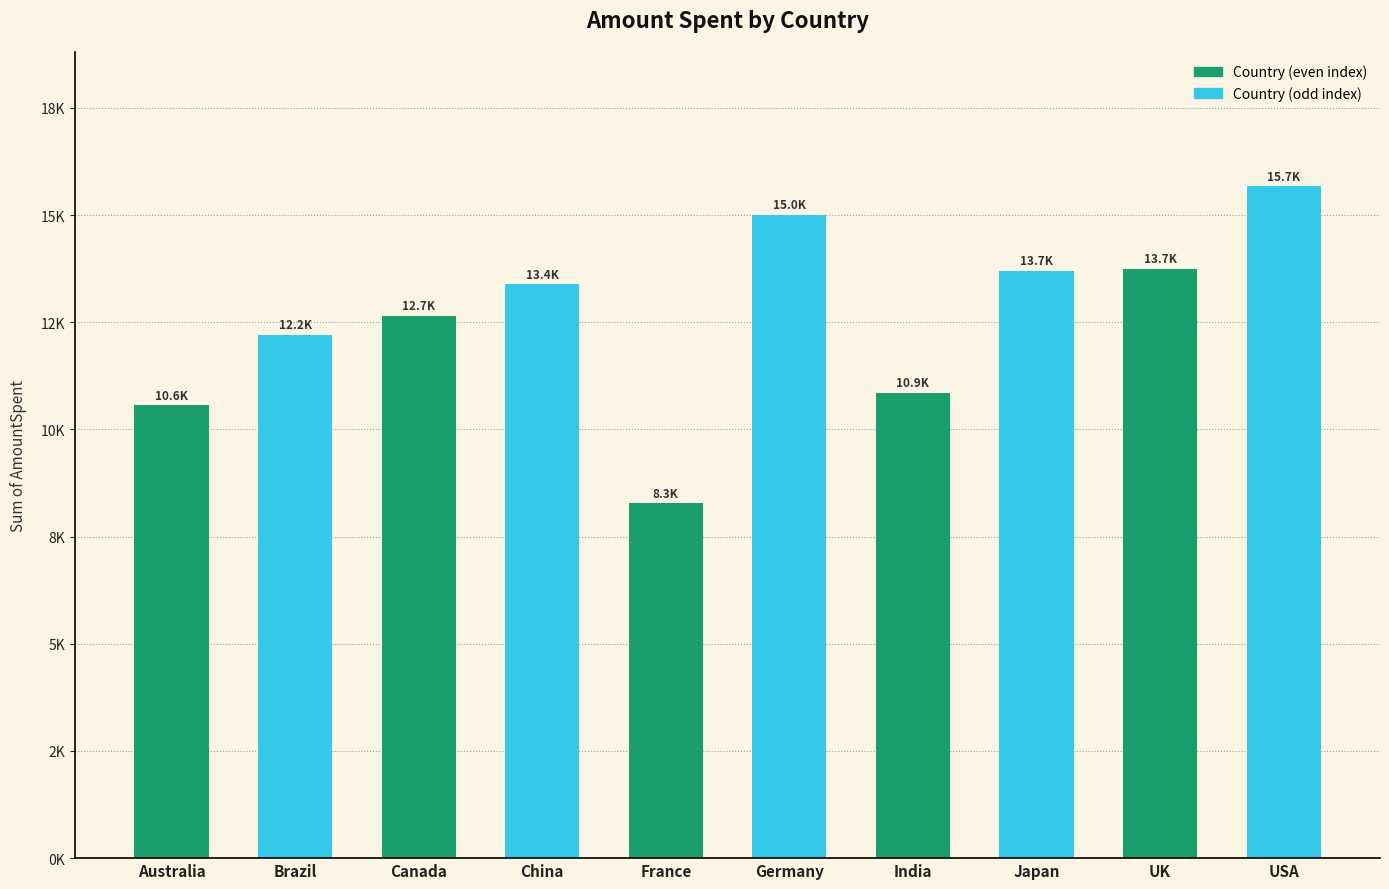

What is the label of the 1st bar from the left?

Australia